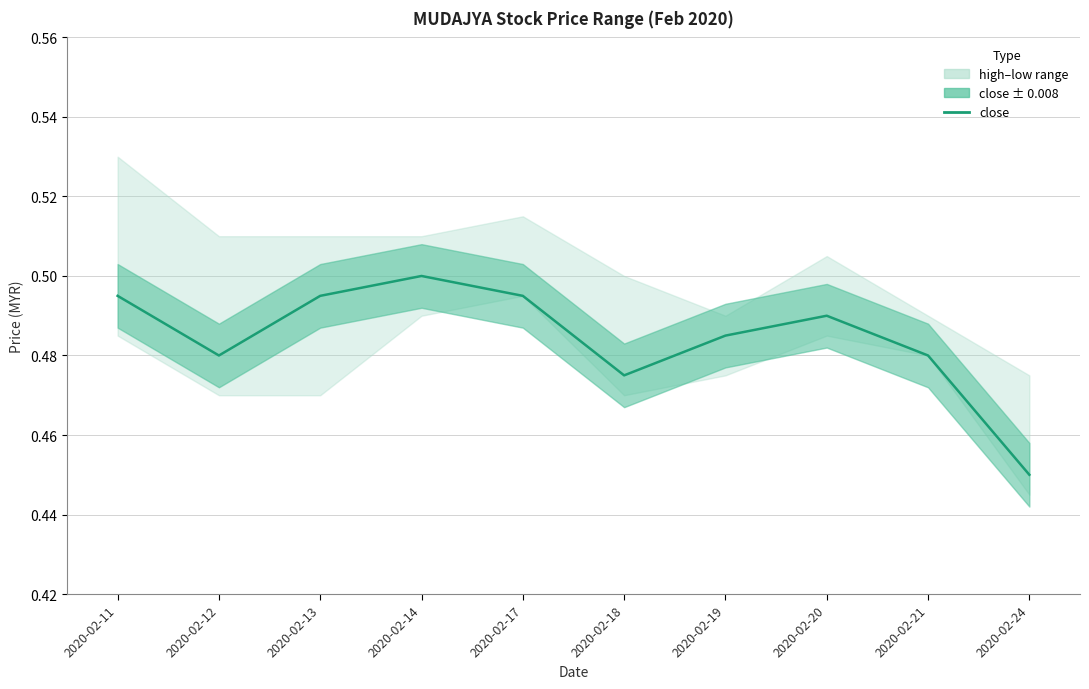

Does the chart display data point markers on the line(s)?

No